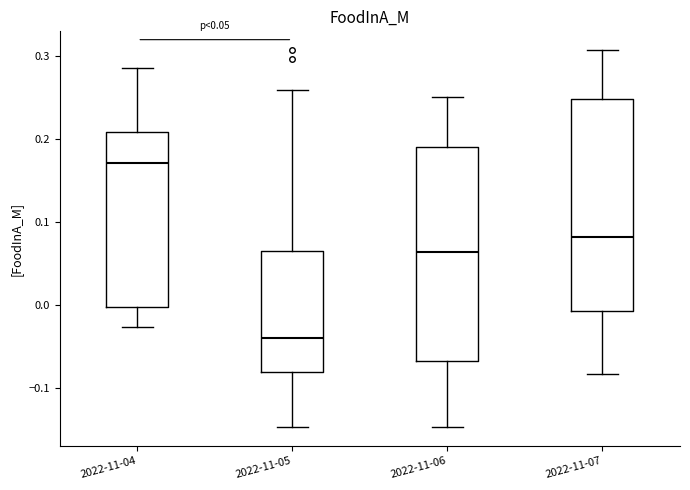

Which box's median line is the lowest?

2022-11-05